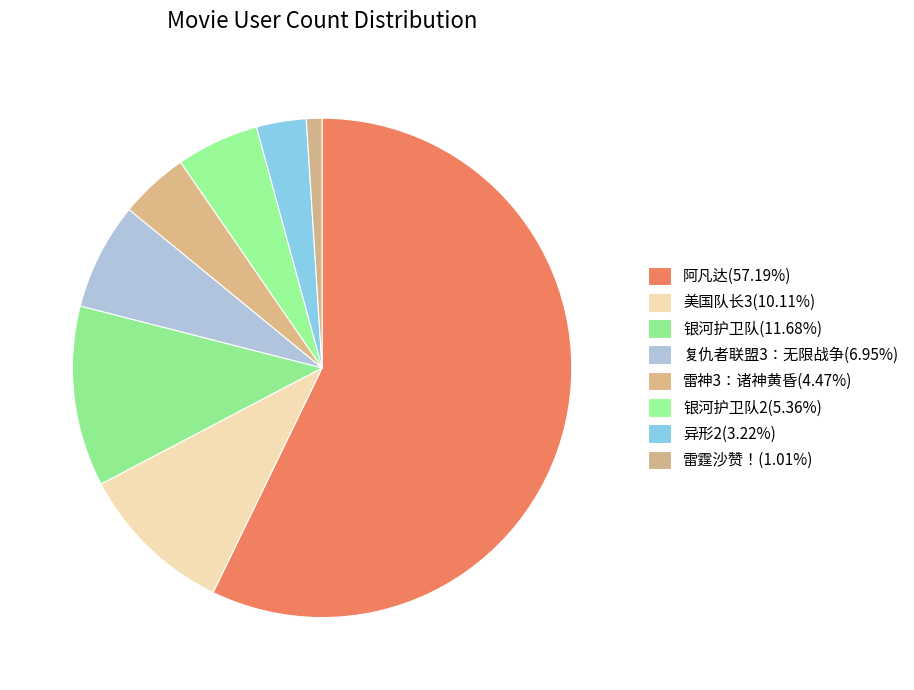

How many slices are in this pie chart?

8